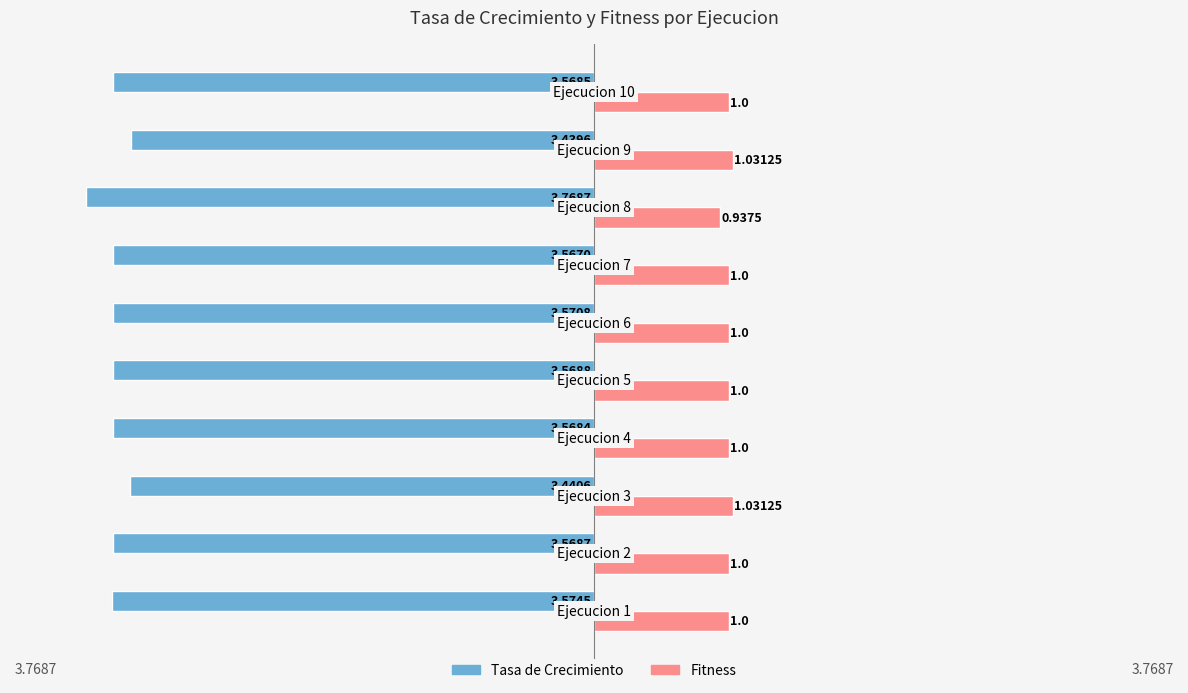

What is the difference between the maximum and minimum values in the Fitness series?

0.1